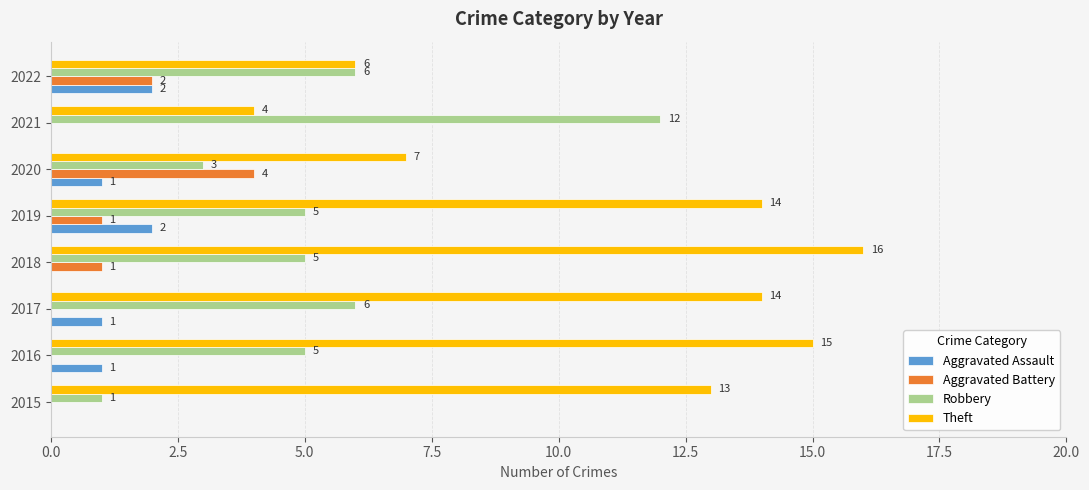

Which series has the largest total across all categories?

Theft